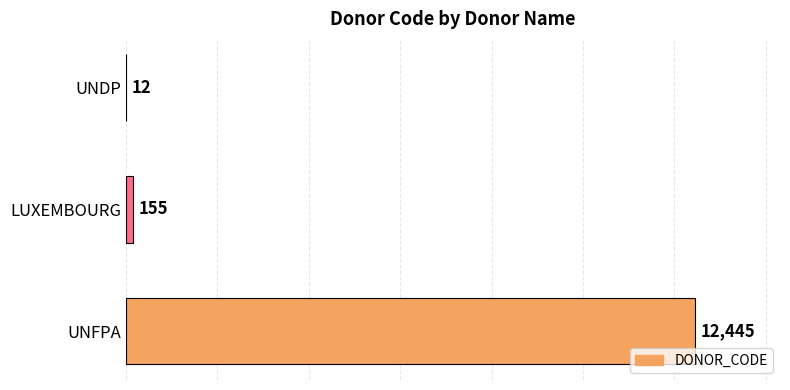

The chart shows a value of 20836 at UNFPA. True or false?

False